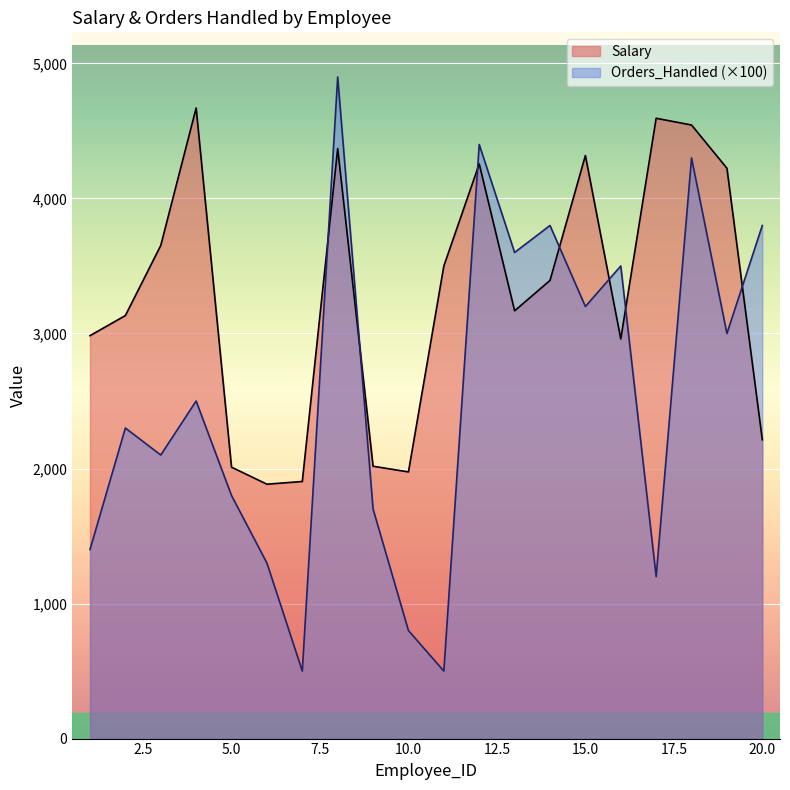

Rank the categories by Salary value from lowest to highest.

6, 7, 10, 5, 9, 20, 16, 1, 2, 13, 14, 11, 3, 19, 12, 15, 8, 18, 17, 4